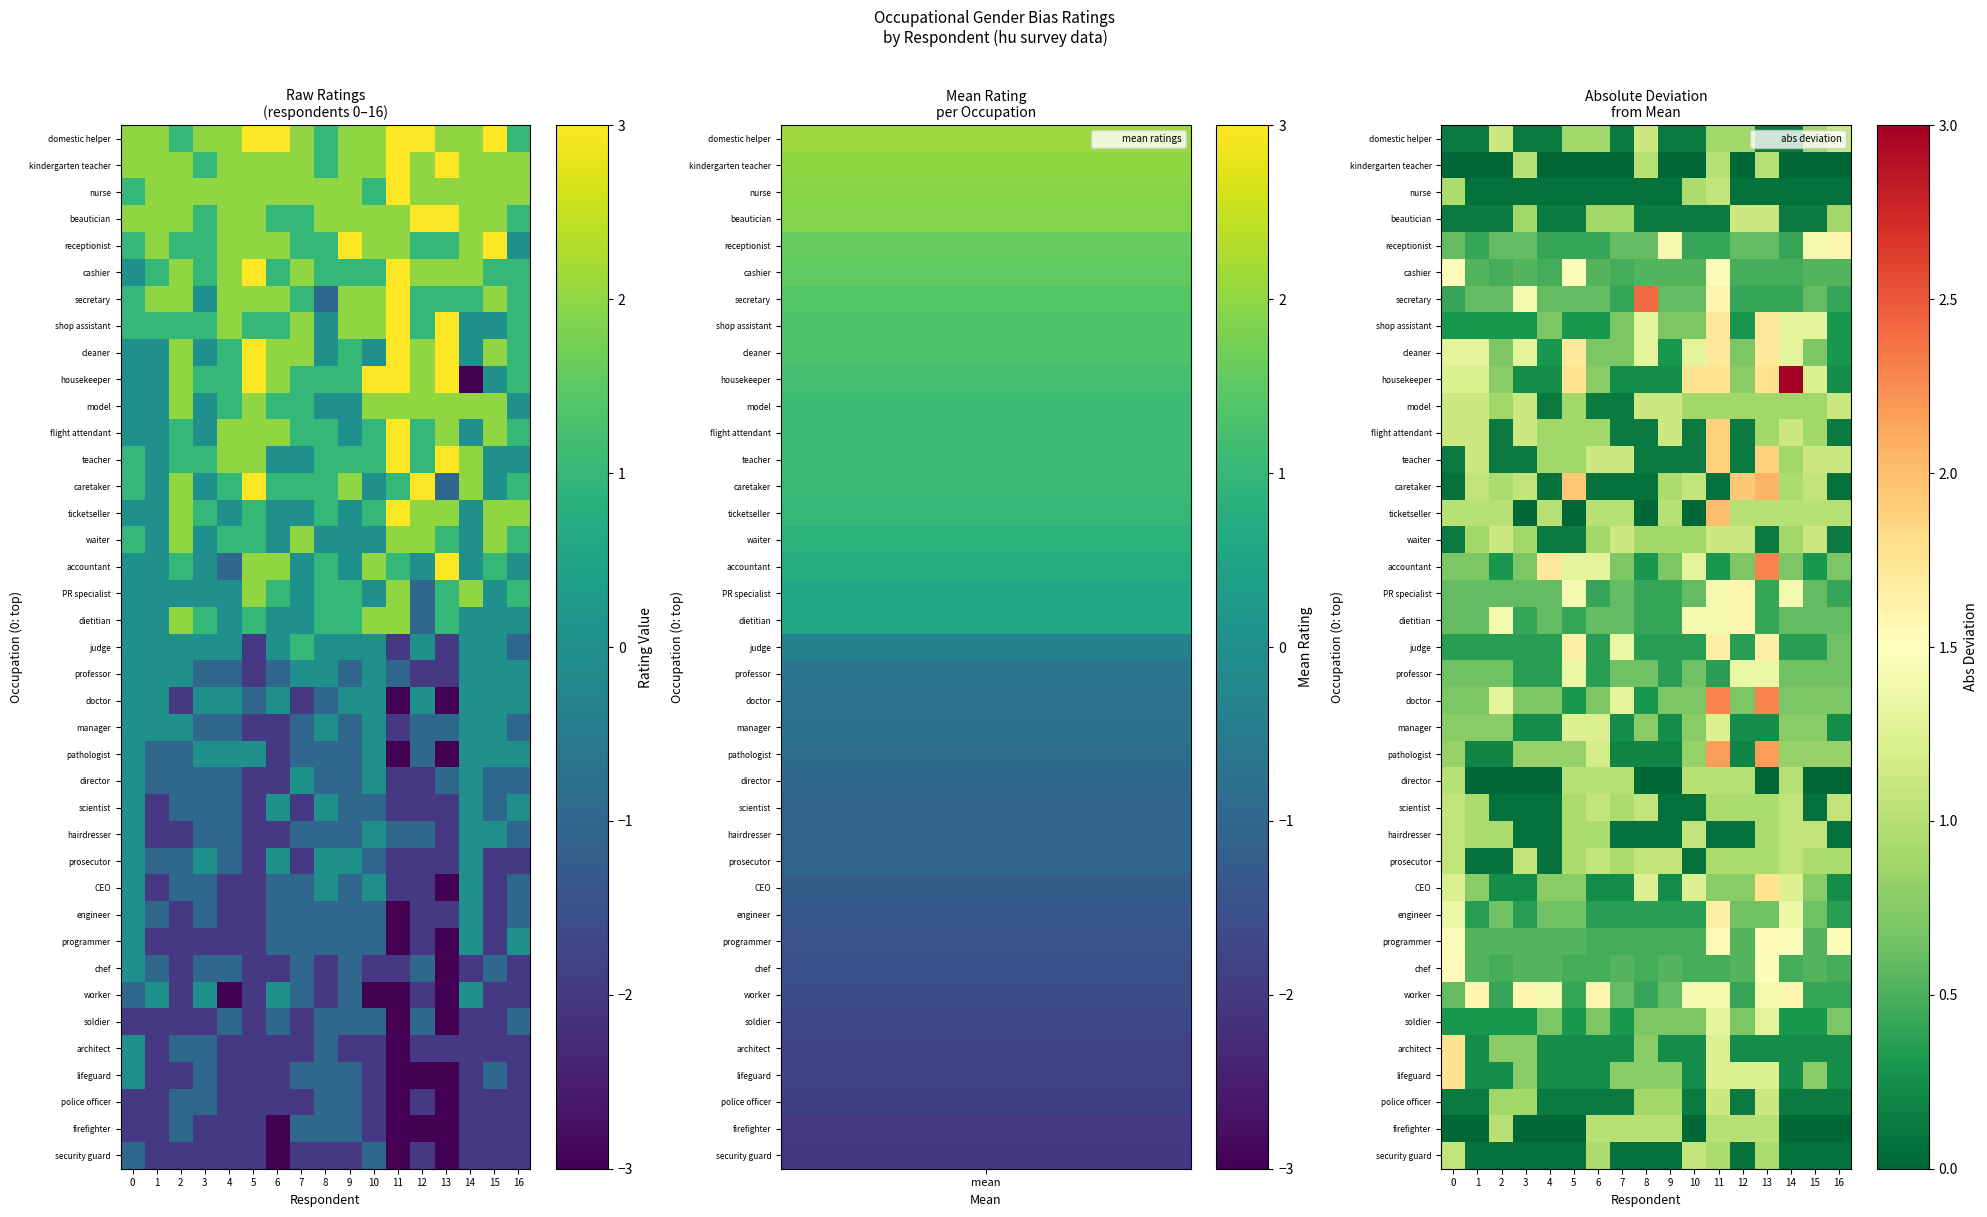

At 7, list the series in order from largest to smallest.

judge, doctor, teacher, waiter, ticketseller, director, firefighter, scientist, prosecutor, beautician, lifeguard, accountant, shop assistant, cleaner, professor, PR specialist, dietitian, receptionist, worker, chef, cashier, programmer, secretary, engineer, soldier, housekeeper, manager, CEO, architect, pathologist, domestic helper, model, flight attendant, police officer, nurse, caretaker, hairdresser, security guard, kindergarten teacher